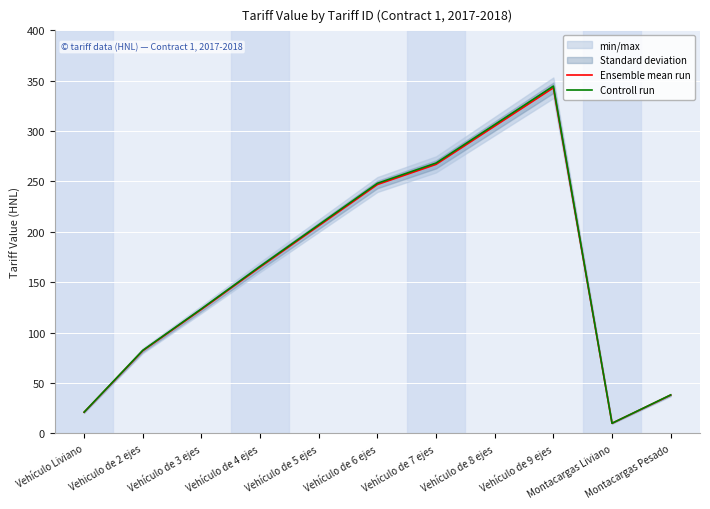

What is the approximate value of Ensemble mean run at Vehículo de 9 ejes?

343.0